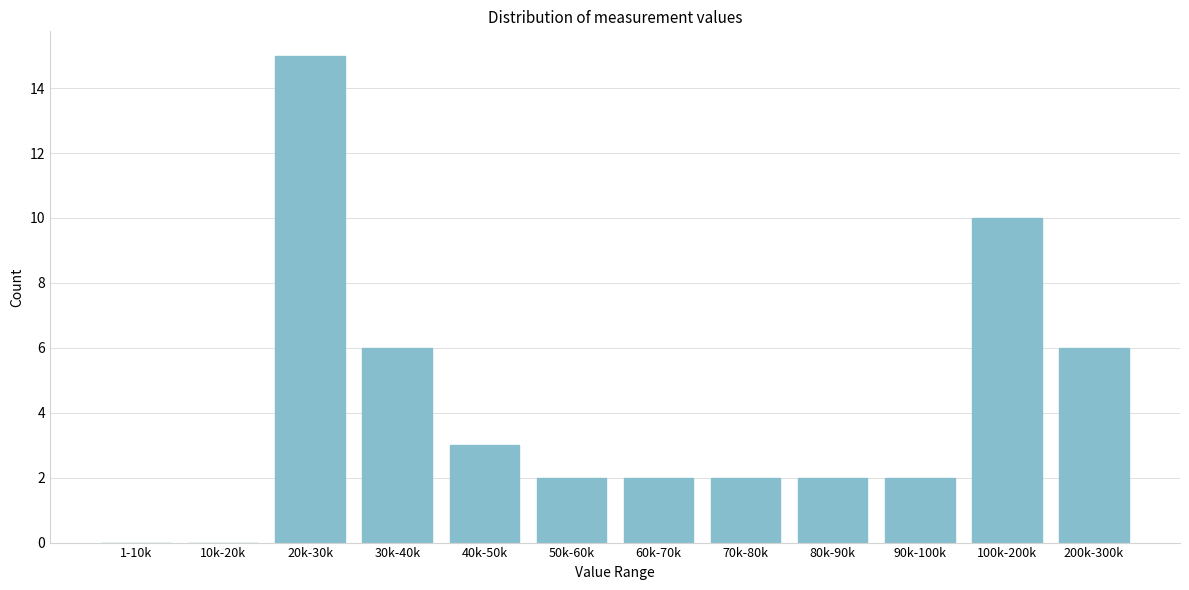

Reading left to right, transcribe all the data shown in this chart.

1-10k=0	10k-20k=0	20k-30k=15	30k-40k=6	40k-50k=3	50k-60k=2	60k-70k=2	70k-80k=2	80k-90k=2	90k-100k=2	100k-200k=10	200k-300k=6